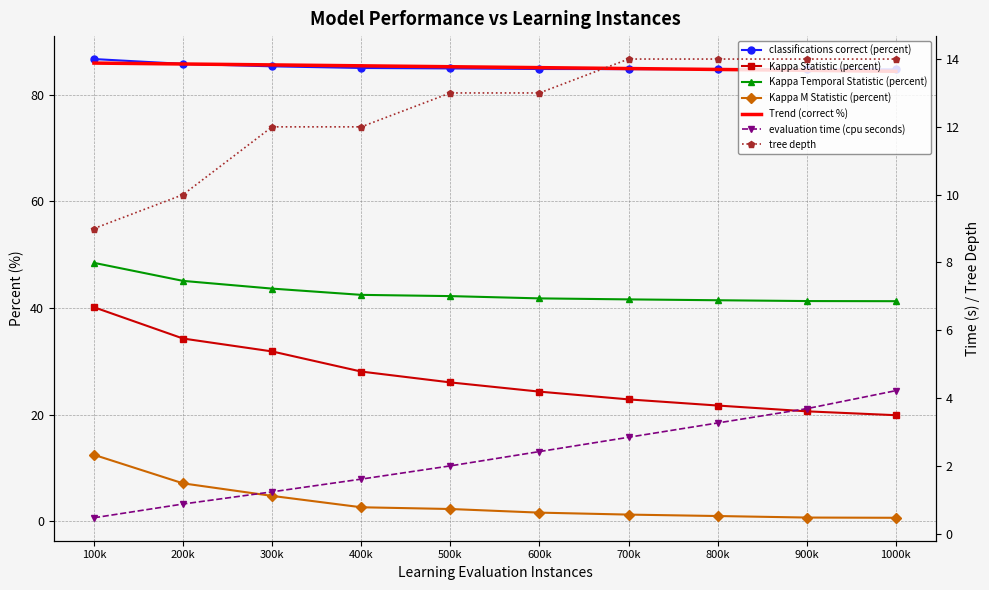

Which series has the largest range (max minus min)?

Kappa Statistic (percent)